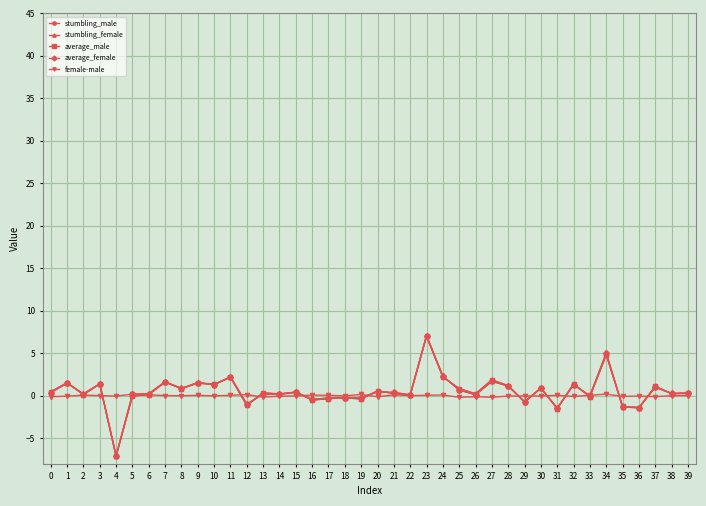

What is the difference between the maximum and minimum values in the average_male series?

14.1